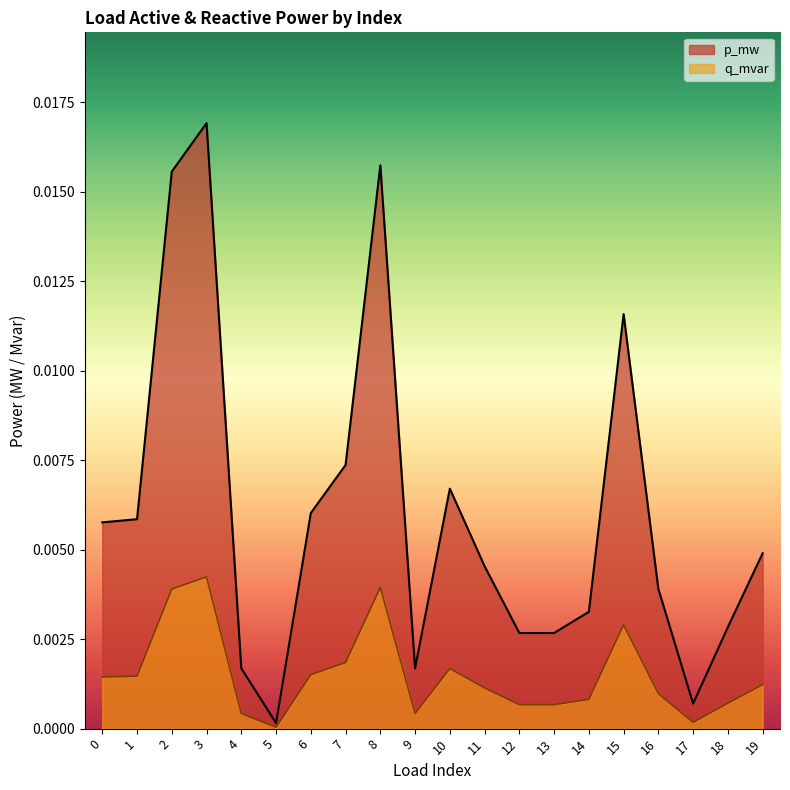

True or false: q_mvar and p_mw intersect in this chart.

False